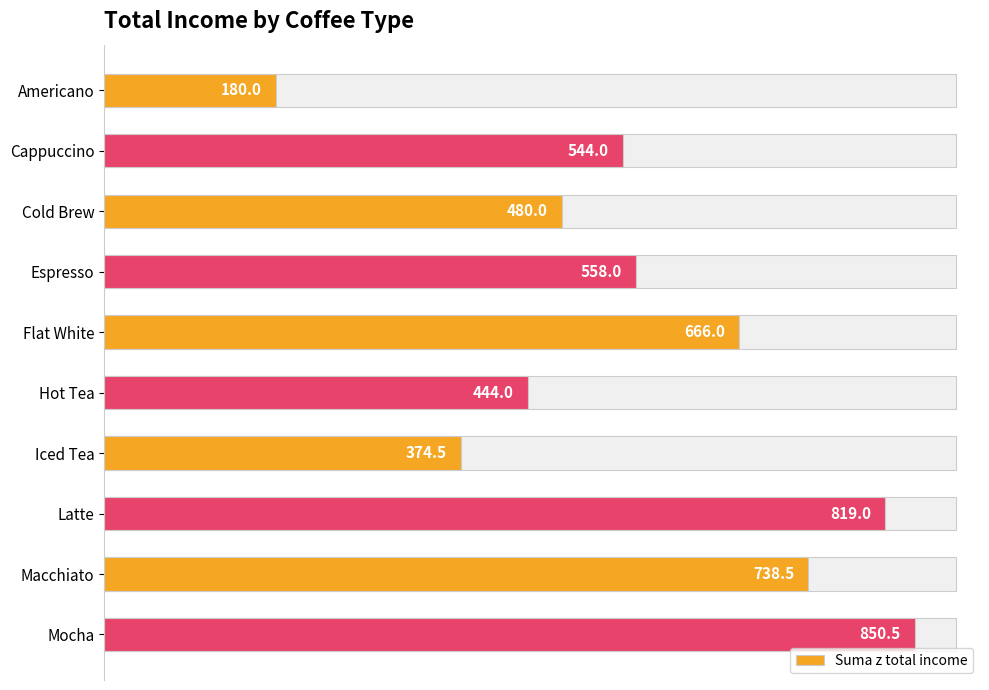

Reading right to left, what are all the values shown in this chart?

850.5	738.5	819.0	374.5	444.0	666.0	558.0	480.0	544.0	180.0